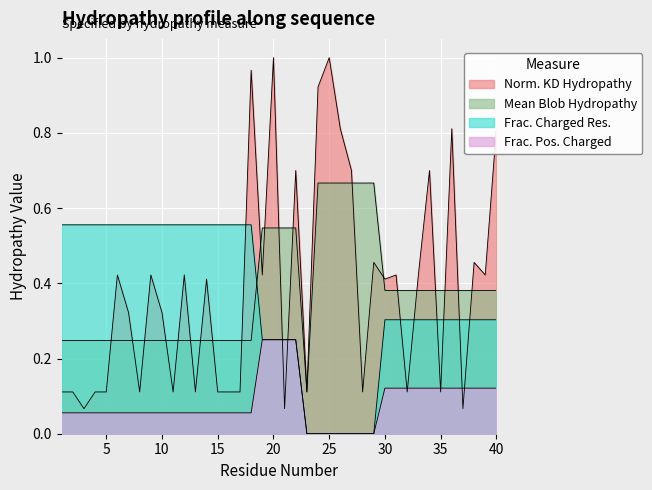

How many lines are shown in the chart?

4